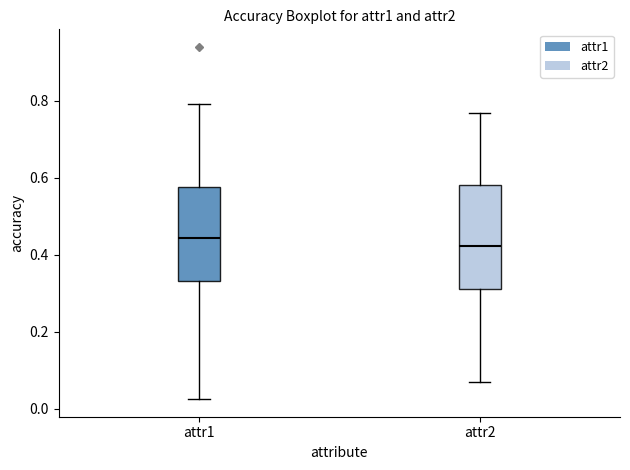

Reading left to right, transcribe this box plot: for each box, give where its median line is, the range the box spans, and where its two whiskers end, as read against the y-axis. The values are not printed on the chart, so give them approximately, as read against the axis.

attr1: median 0.44, box 0.34 to 0.58, whiskers 0.02 to 0.80
attr2: median 0.42, box 0.32 to 0.58, whiskers 0.08 to 0.76